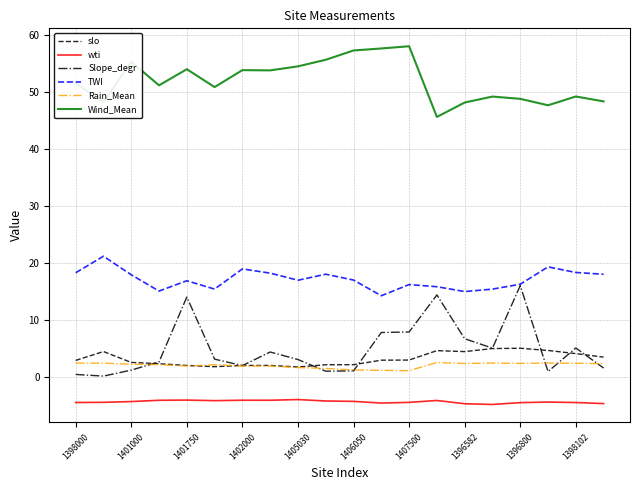

How many lines are shown in the chart?

6